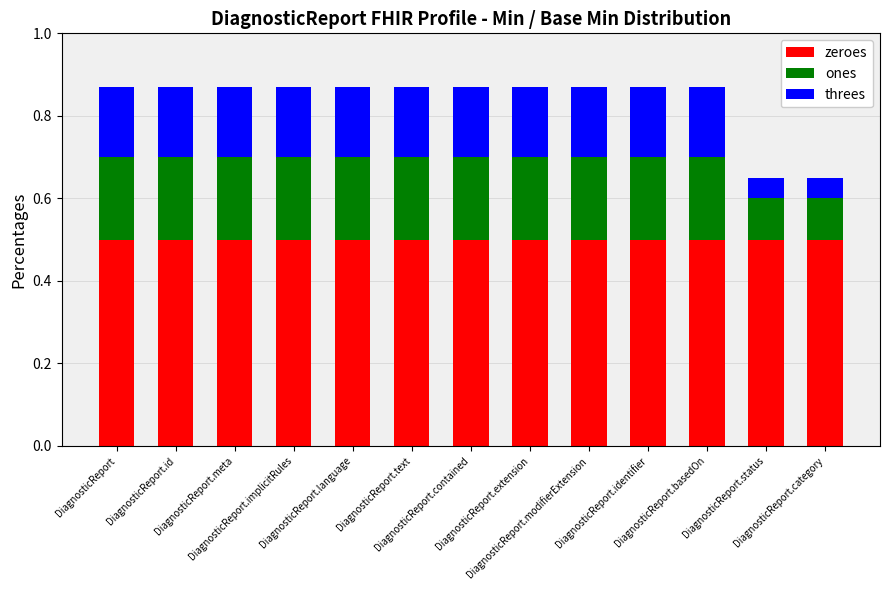

What is the highest value of the zeroes series?

0.5